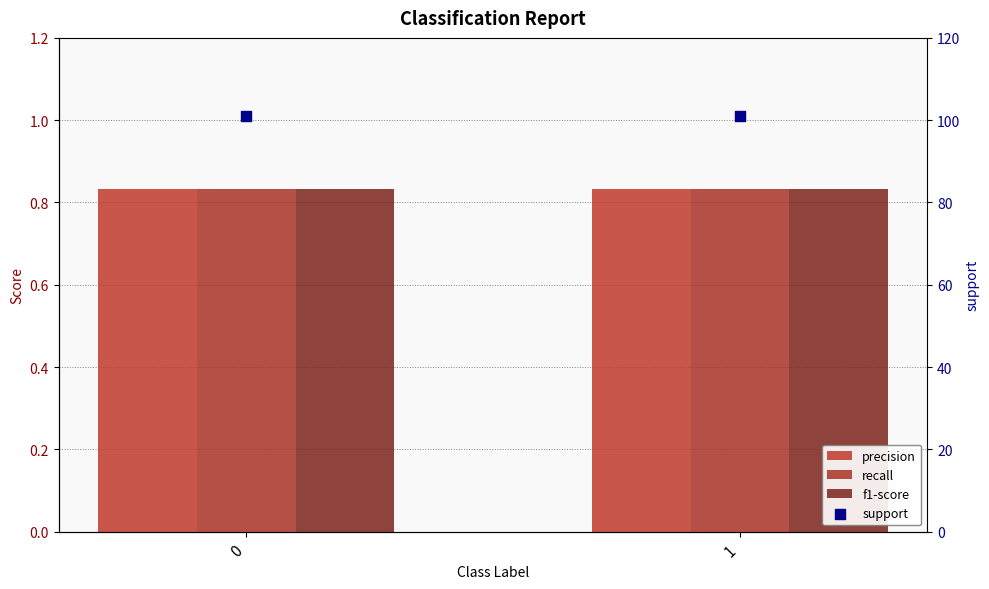

Which series contains the lowest Y value?

precision